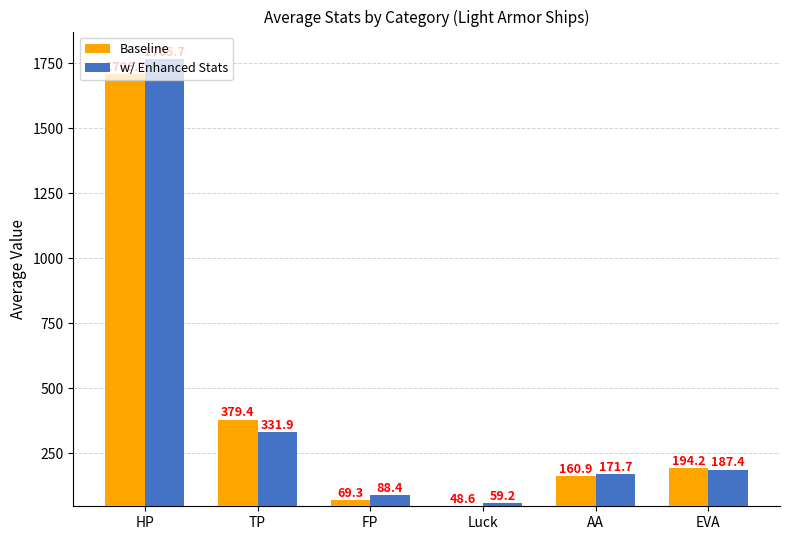

Rank the series at AA from lowest to highest value.

Baseline, w/ Enhanced Stats